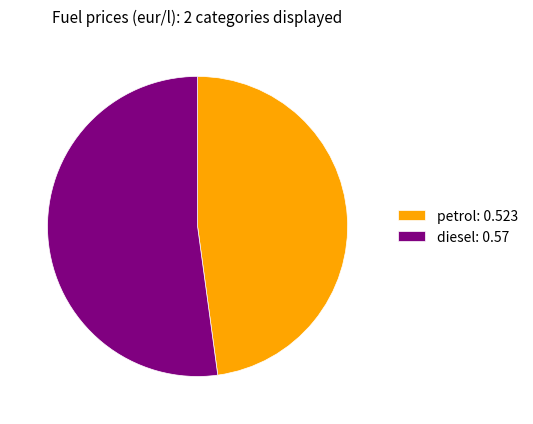

Which slice represents more than half of the pie?

diesel